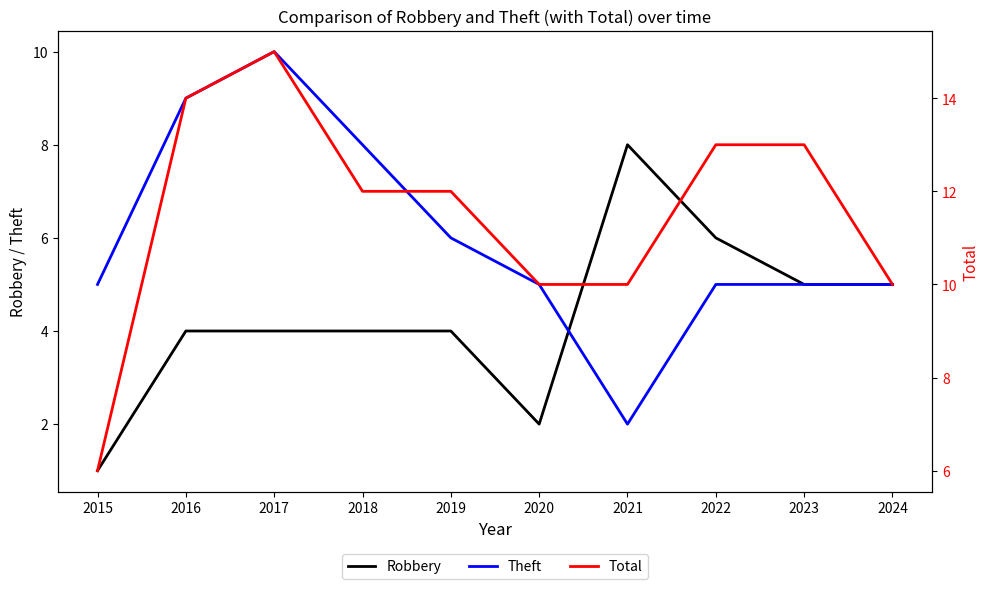

Rank the series by their maximum value, from highest to lowest.

Total, Theft, Robbery